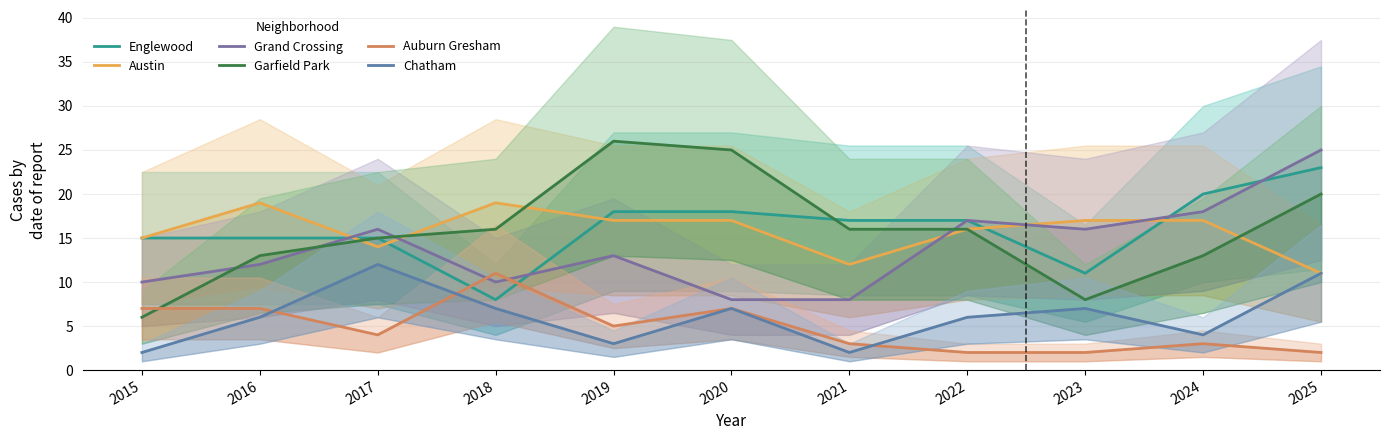

Which series ends up on top after the final intersection of Auburn Gresham and Garfield Park?

Garfield Park